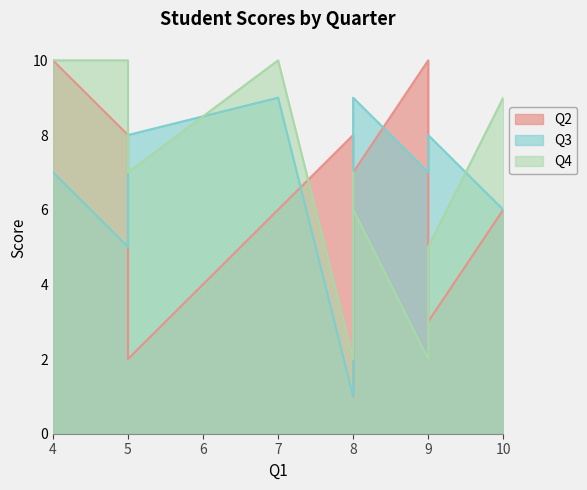

How many Q4 values are between 5 and 10?

8